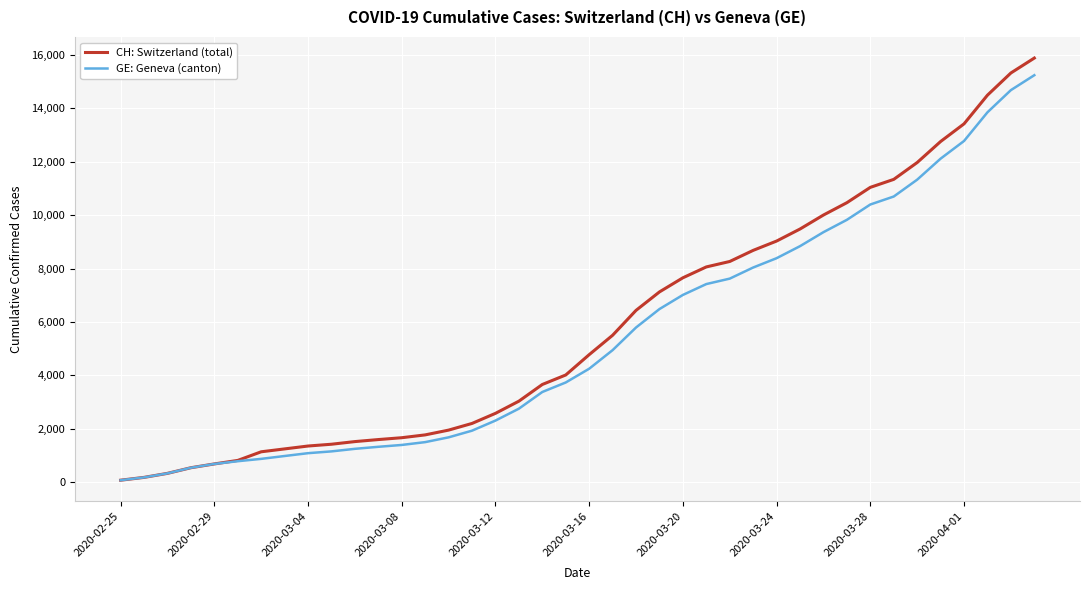

What is the maximum value for GE: Geneva (canton)?

15242